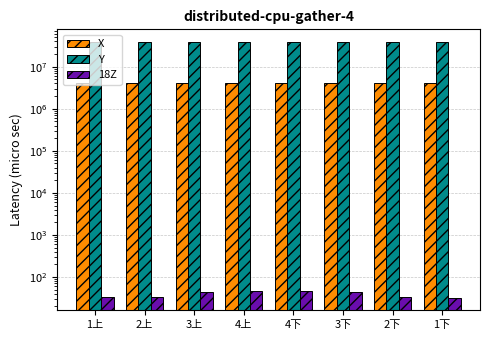

Is it true that 18Z equals 59.4 at 3下?

False